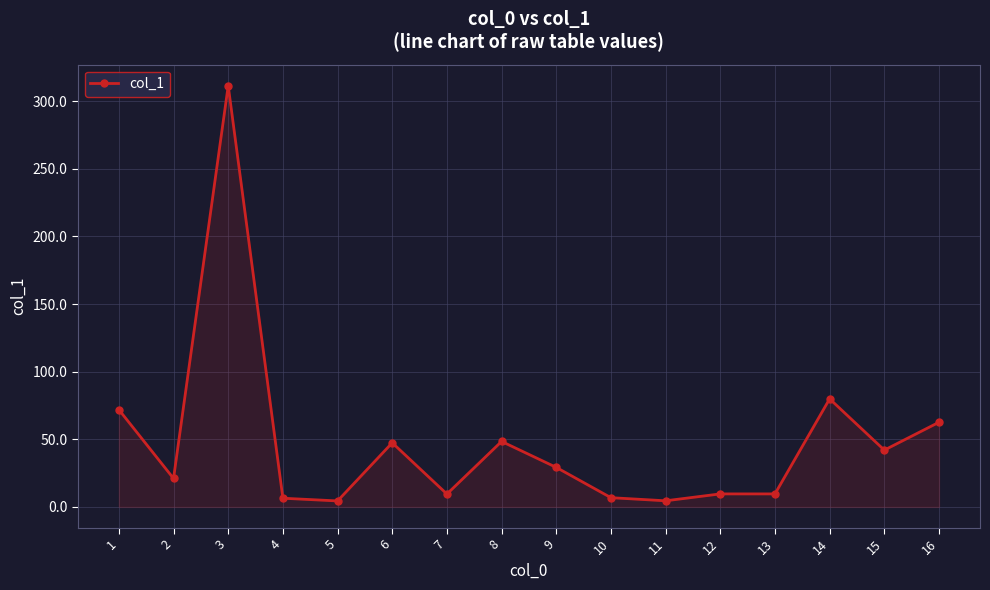

Does the chart display data point markers on the line(s)?

Yes